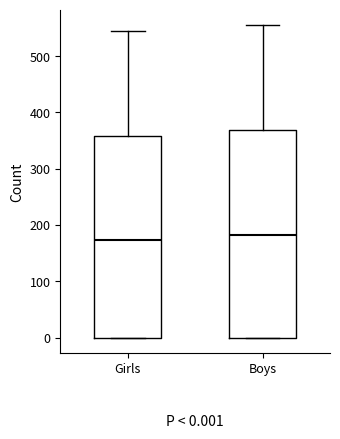

Which box has the lowest median line?

Girls